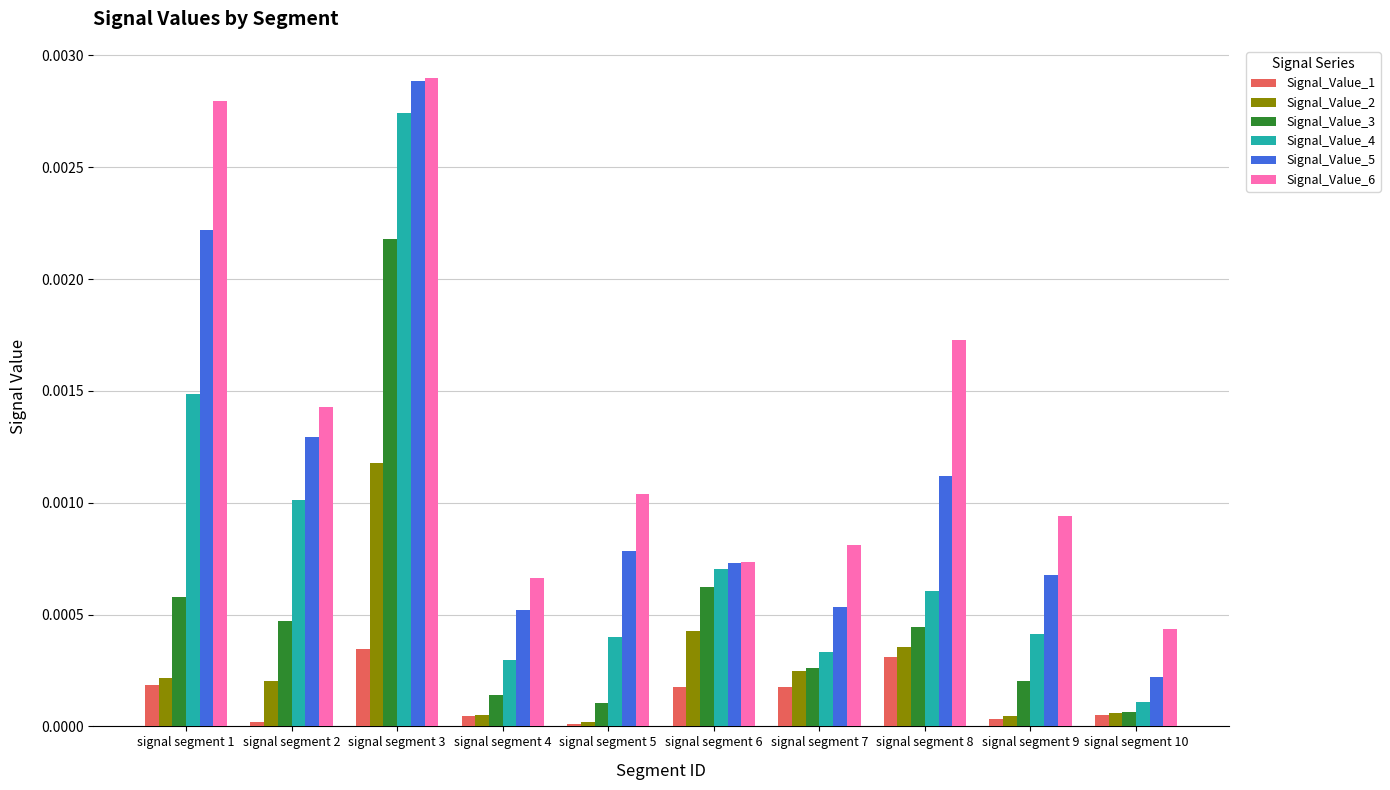

Is the value of Signal_Value_5 at signal segment 7 greater than the value of Signal_Value_4 at signal segment 9?

Yes